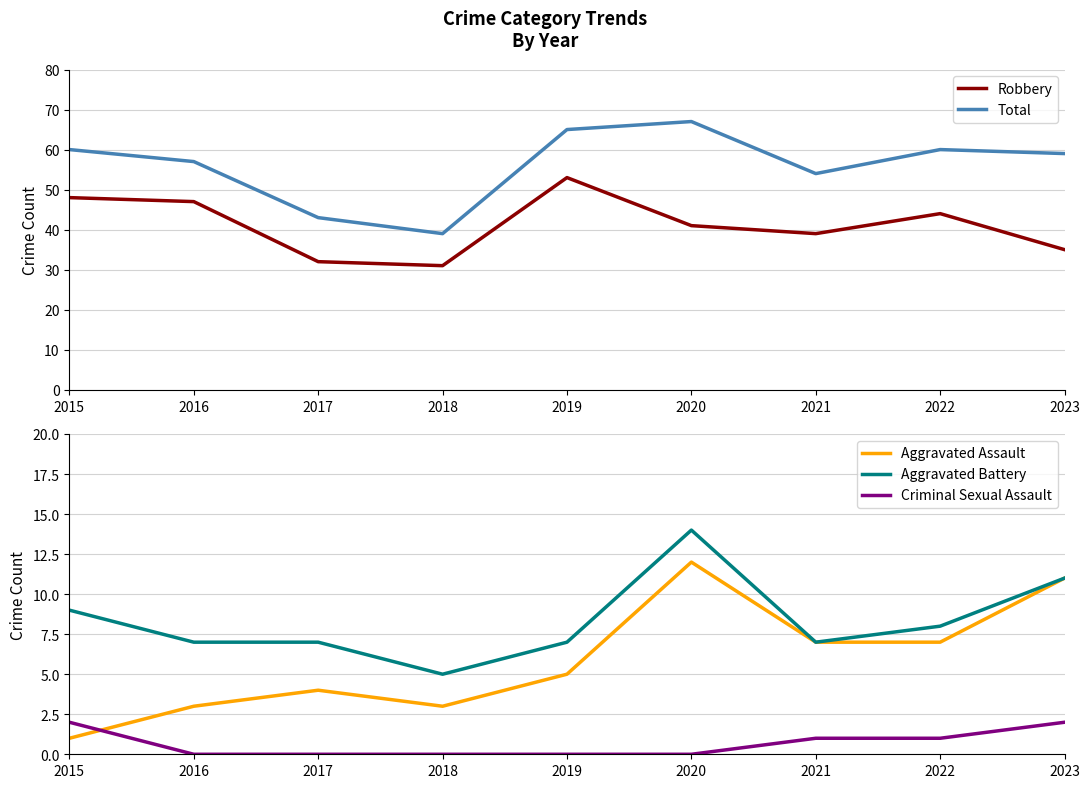

What are all the series names shown in the legend?

Robbery, Total, Aggravated Assault, Aggravated Battery, Criminal Sexual Assault